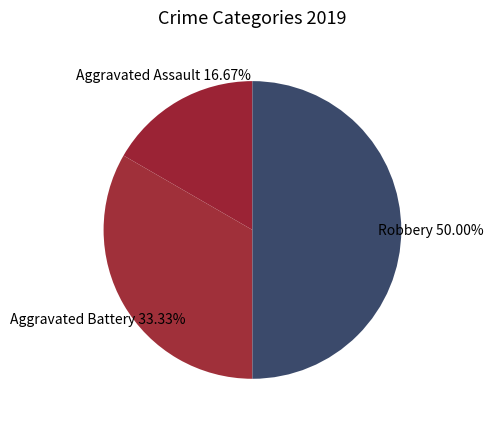

Rank the categories by value from lowest to highest.

Aggravated Assault, Aggravated Battery, Robbery